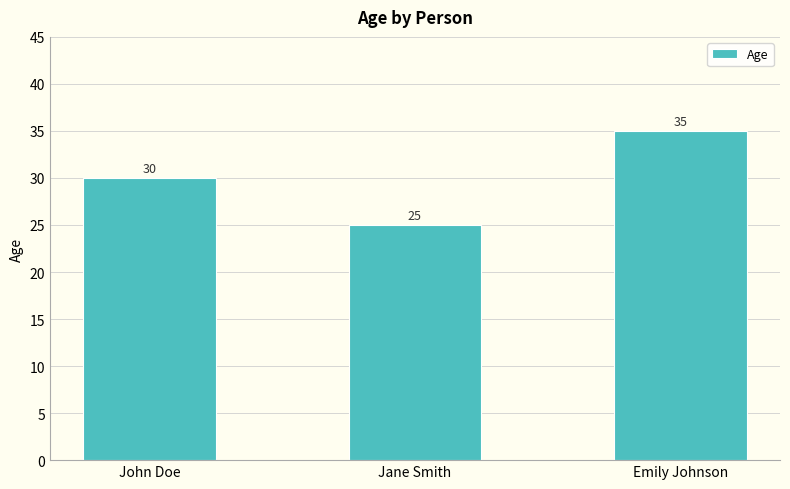

How many values are between 25 and 35?

3